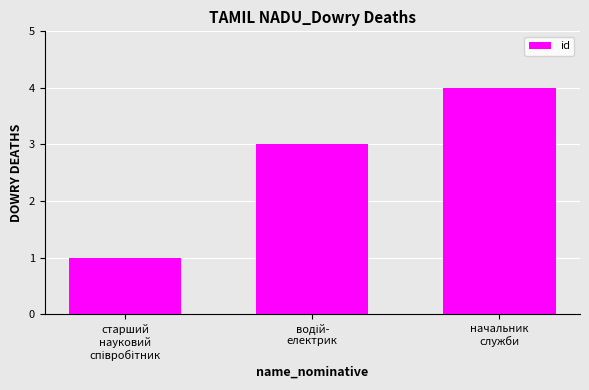

What is the label of the 3rd bar from the left?

начальник
служби